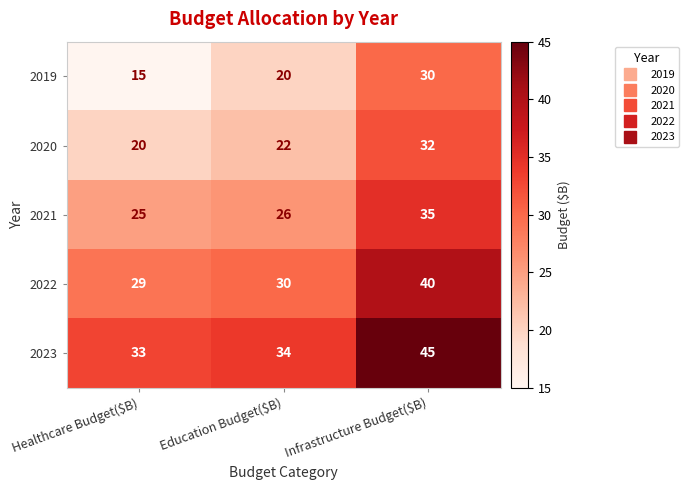

What is the difference between the maximum and minimum values in the 2023 series?

12